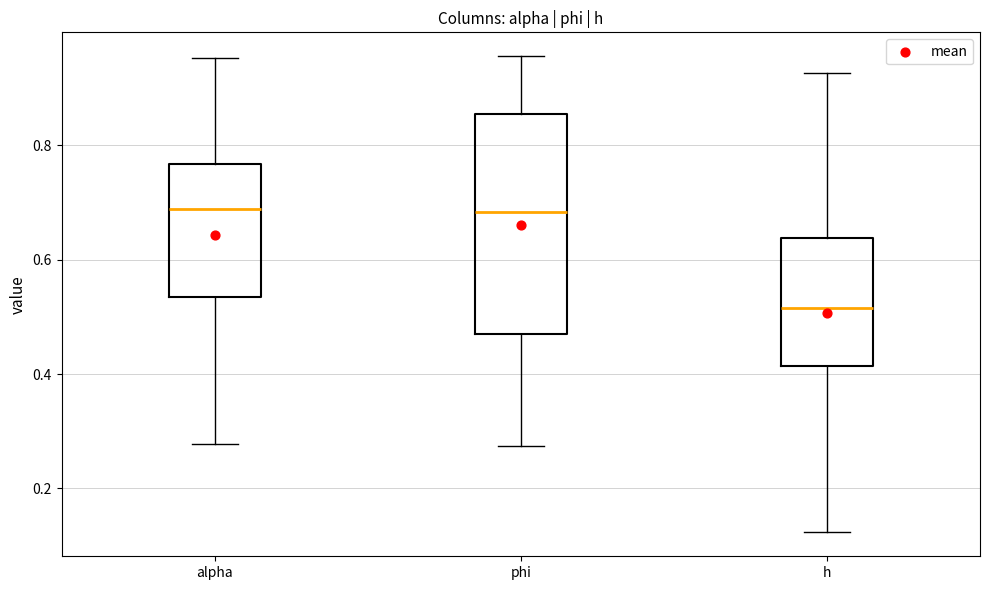

Reading left to right, read every box against the y-axis: the position of its median line, the range the box covers, and the ends of its whiskers. The values are not printed on the chart, so give them approximately, as read against the axis.

alpha: median 0.68, box 0.54 to 0.76, whiskers 0.28 to 0.96
phi: median 0.68, box 0.48 to 0.86, whiskers 0.28 to 0.96
h: median 0.52, box 0.42 to 0.64, whiskers 0.12 to 0.92